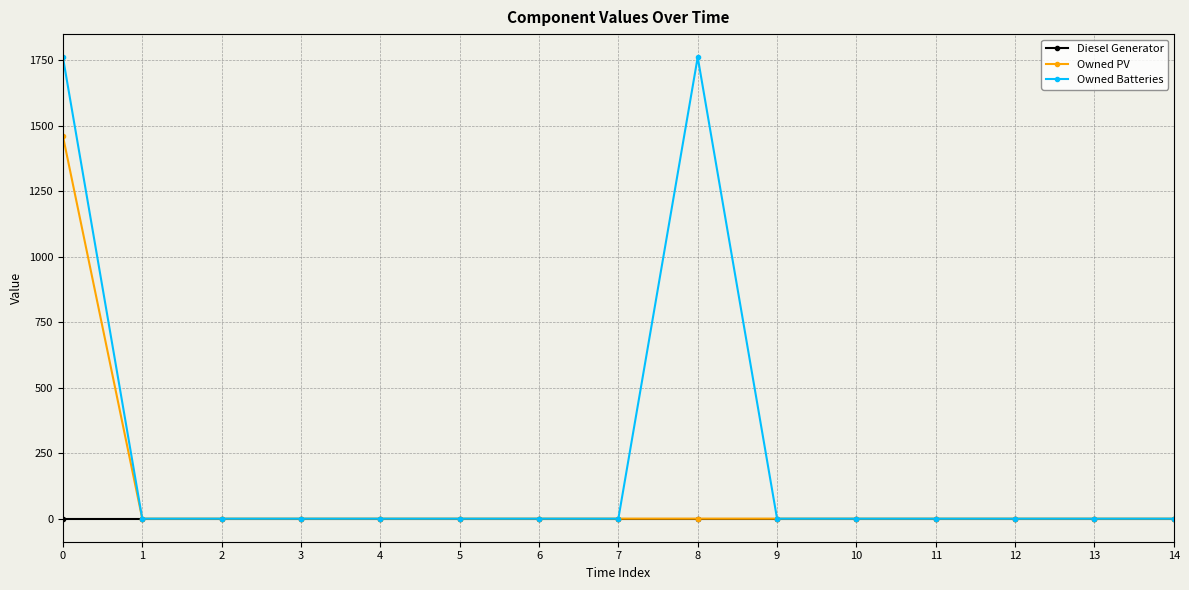

What is the difference between the maximum and second lowest values in the Owned PV series?

1461